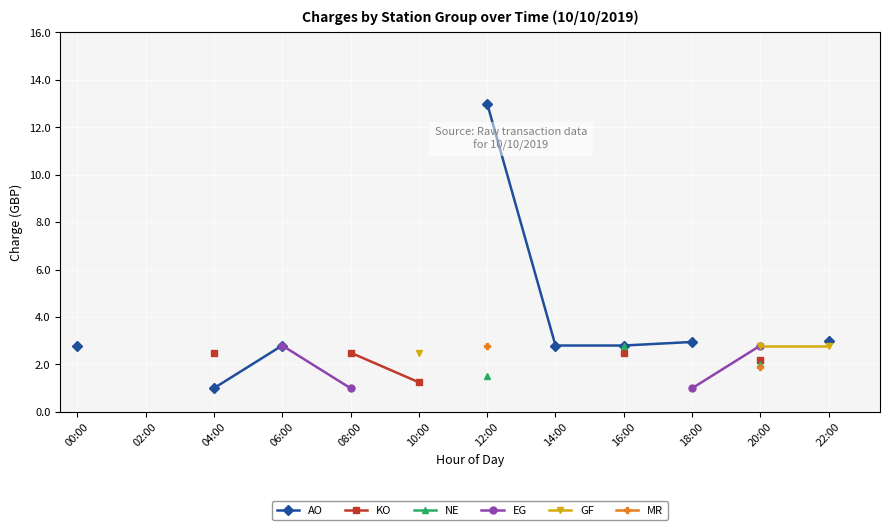

Which series has the largest range (max minus min)?

AO